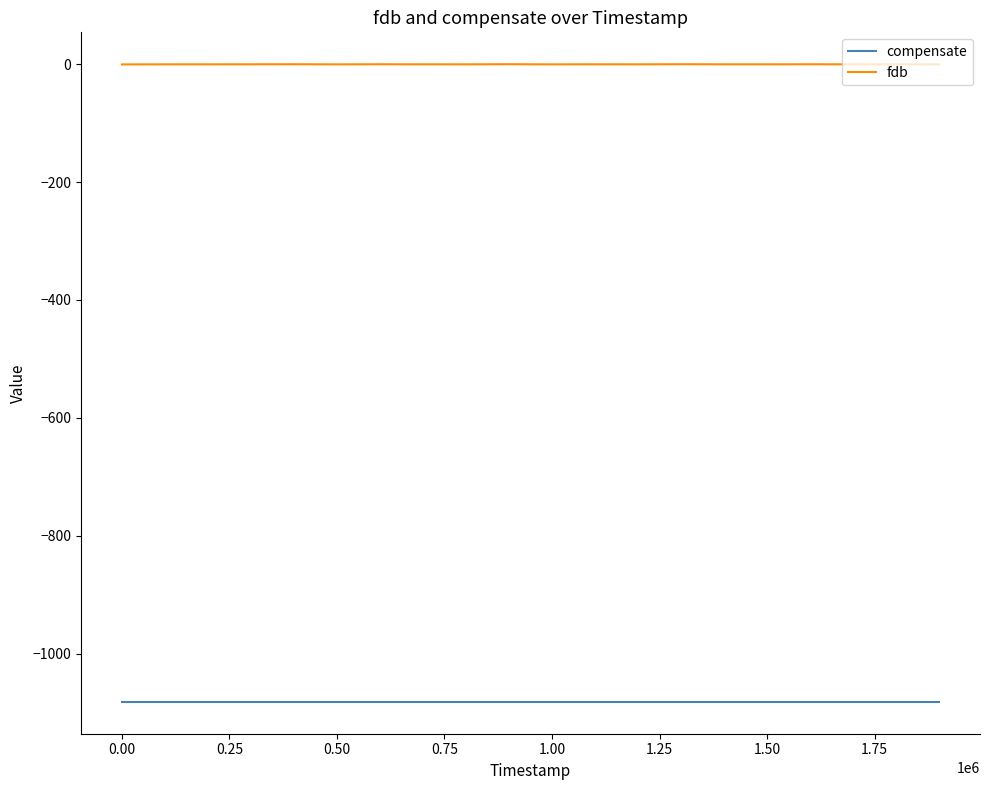

What is the average value of the fdb series?

-0.3